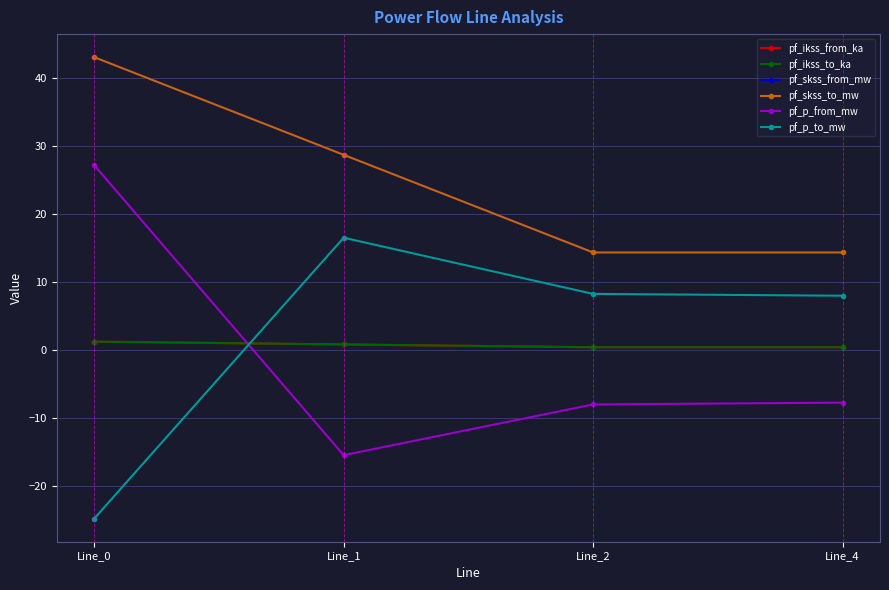

True or false: pf_skss_to_mw and pf_ikss_to_ka cross at least once.

False